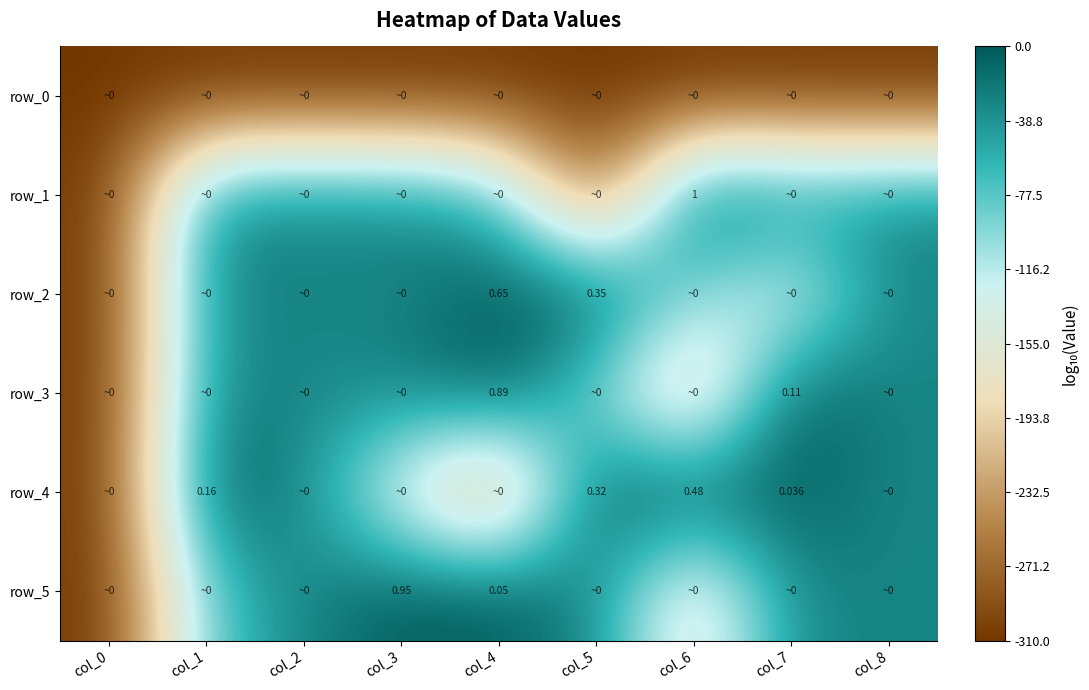

Which series has the largest total across all categories?

row_2